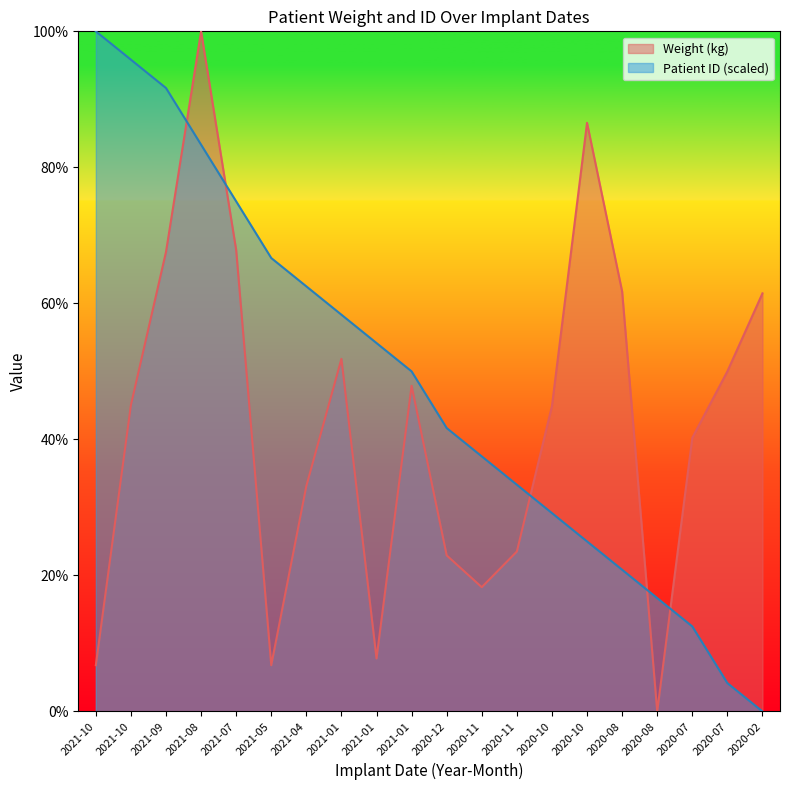

What is the spread (max minus min) of values at 2020-12?

18.7